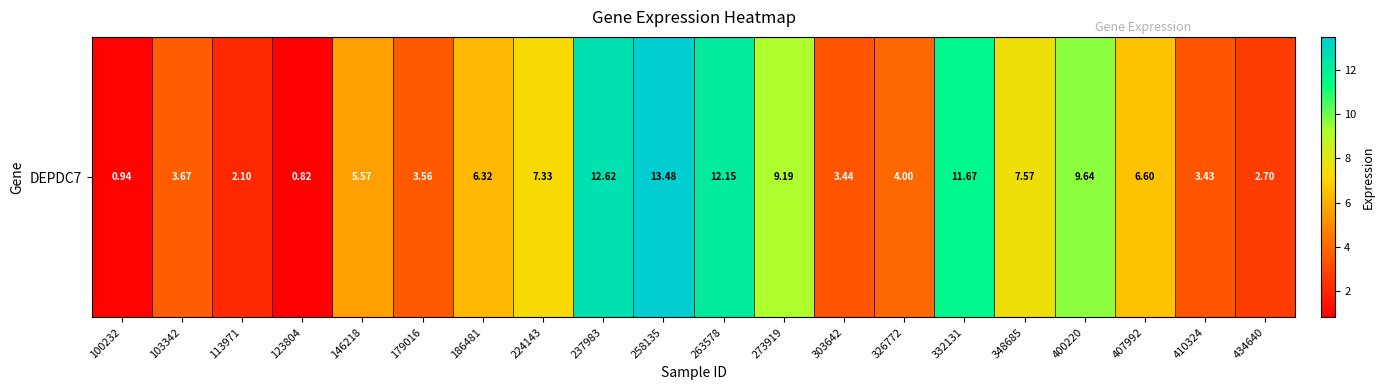

List the labels in order of value, largest first.

258135, 237983, 263578, 332131, 400220, 273919, 348685, 224143, 407992, 186481, 146218, 326772, 103342, 179016, 303642, 410324, 434640, 113971, 100232, 123804